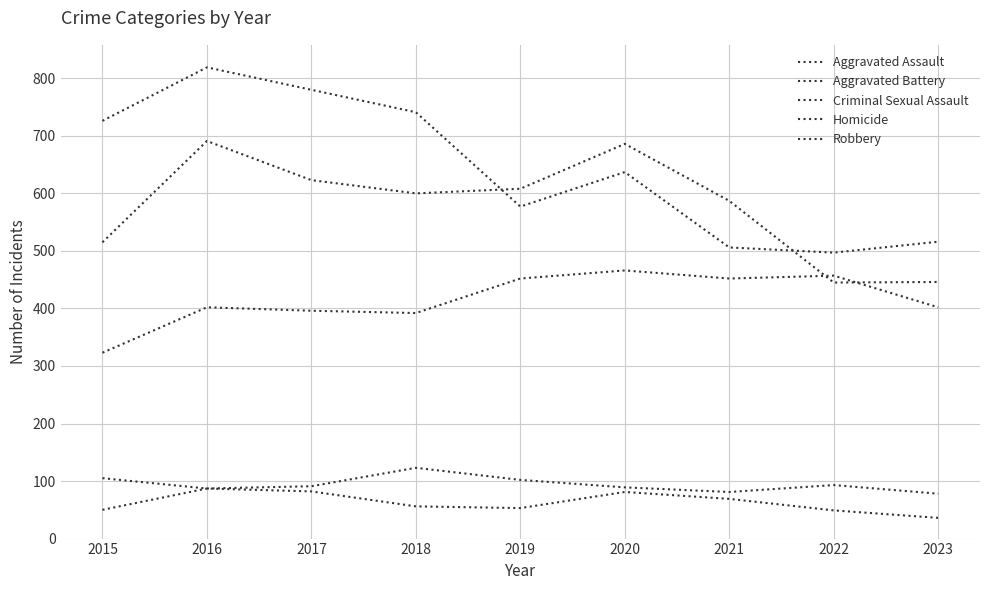

Reading left to right, what are all the values shown in this chart?

Aggravated Assault: 323	402	396	392	452	466	452	457	402
Aggravated Battery: 515	691	623	600	608	686	587	445	446
Criminal Sexual Assault: 105	87	91	123	102	89	81	93	78
Homicide: 50	87	82	56	53	81	69	49	36
Robbery: 726	819	780	741	577	637	506	497	516